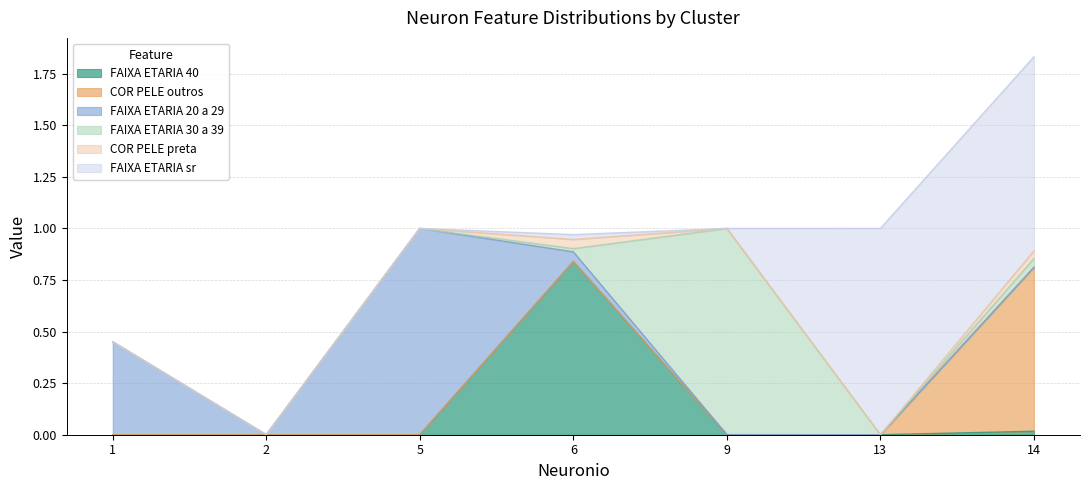

Reading right to left, list all the values displayed in this chart.

X.FAIXA_ETARIA_40..: 14=0.0	13=0.0	9=0.0	6=0.8	5=0.0	2=0.0	1=0.0
X.COR_PELE_outros..: 14=0.8	13=0.0	9=0.0	6=0.0	5=0.0	2=0.0	1=0.0
X.FAIXA_ETARIA_20_a_29..: 14=0.0	13=0.0	9=0.0	6=0.0	5=1.0	2=0.0	1=0.5
X.FAIXA_ETARIA_30_a_39..: 14=0.0	13=0.0	9=1.0	6=0.0	5=0.0	2=0.0	1=0.0
X.COR_PELE_preta..: 14=0.0	13=0.0	9=0.0	6=0.0	5=0.0	2=0.0	1=0.0
X.FAIXA_ETARIA_sr..: 14=0.9	13=1.0	9=0.0	6=0.0	5=0.0	2=0.0	1=0.0